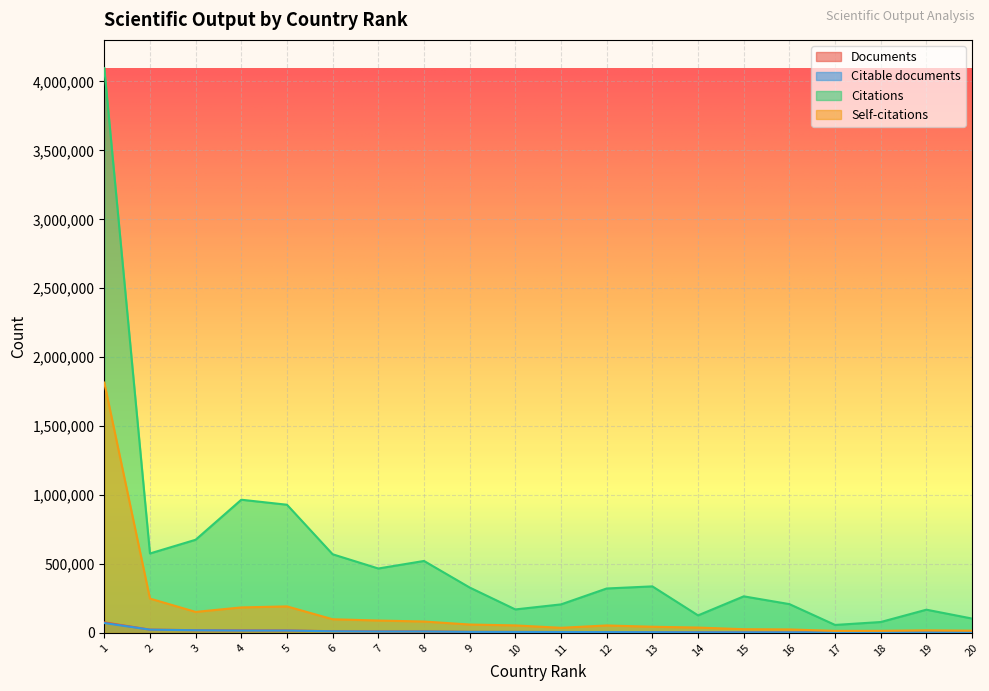

Rank the series at 20 from lowest to highest value.

Citable documents, Documents, Self-citations, Citations